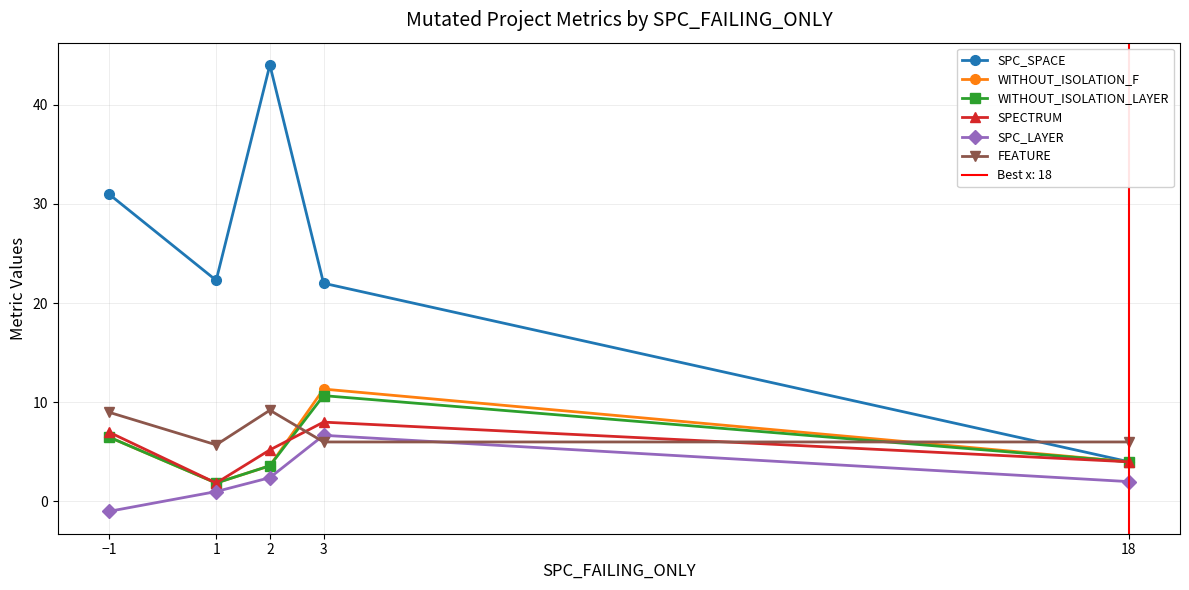

What is the label of the 1st point from the left?

−1